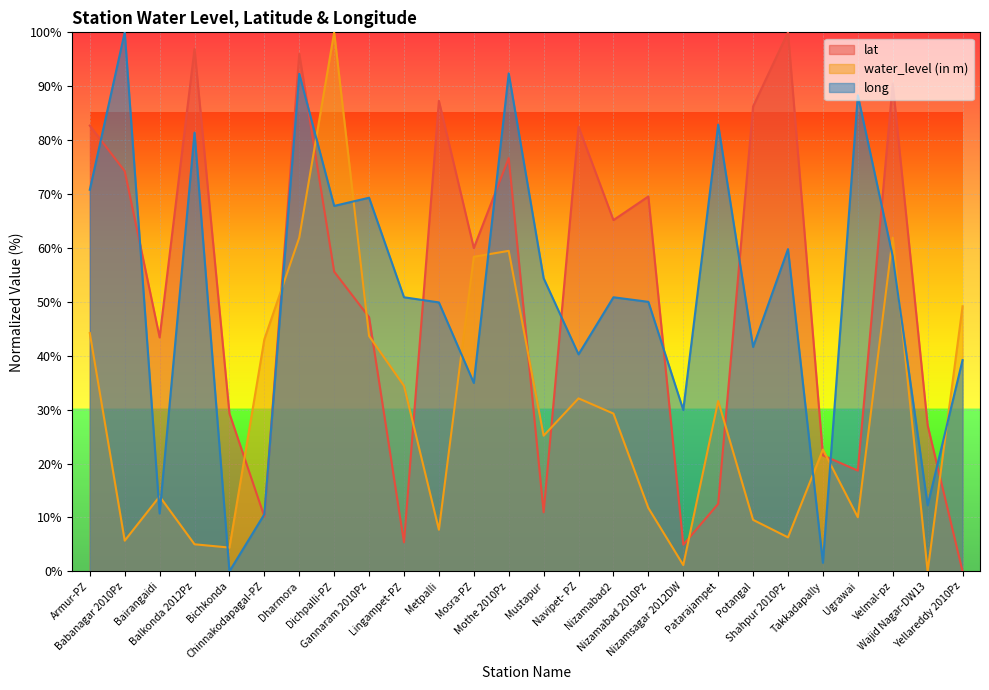

At which category does long reach its first local valley?

Bairangaidi